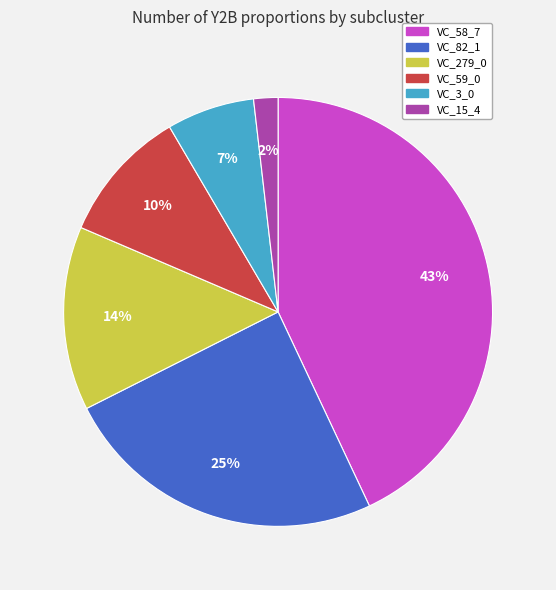

How many slices are in this pie chart?

6